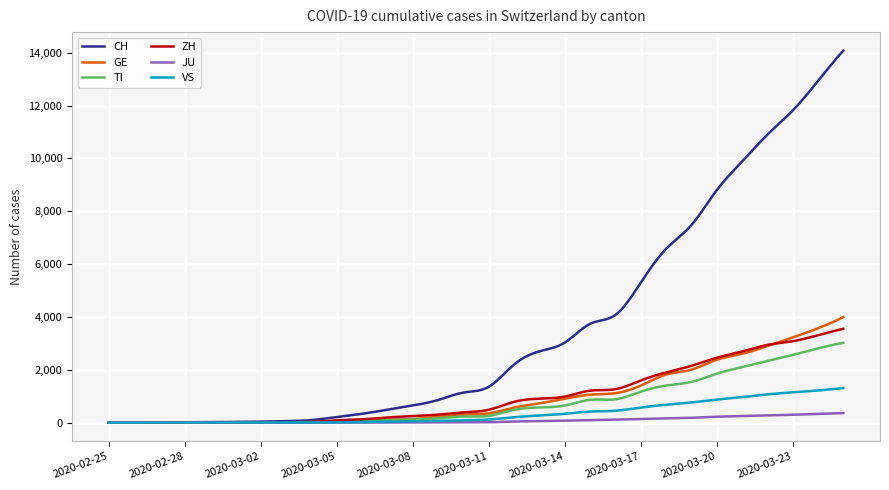

Which series has the largest range (max minus min)?

CH